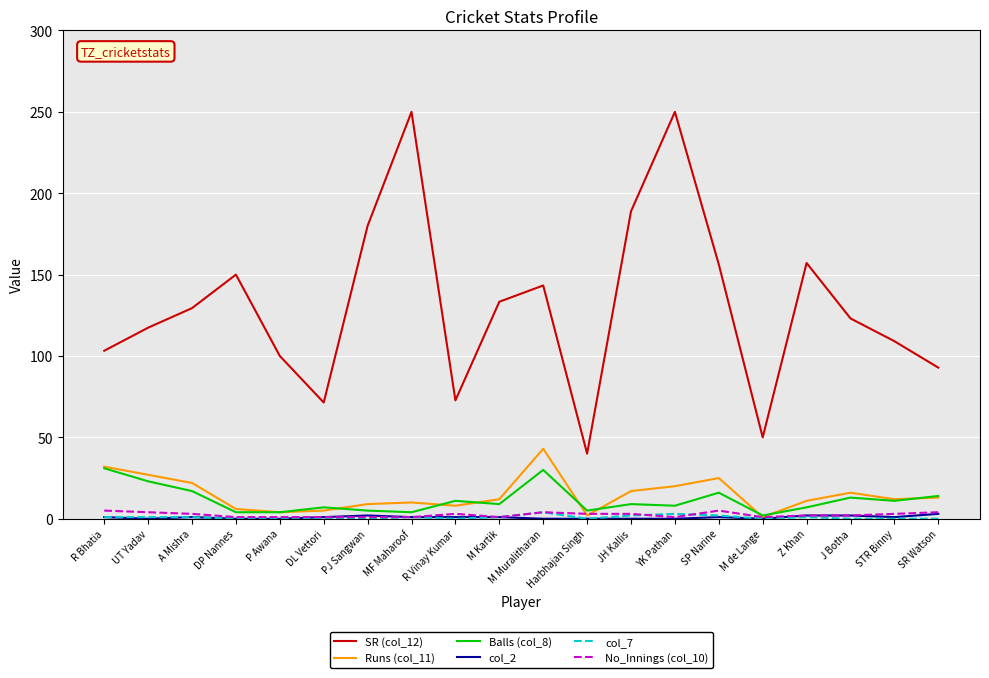

True or false: Balls (col_8) and SR (col_12) cross at least once.

False